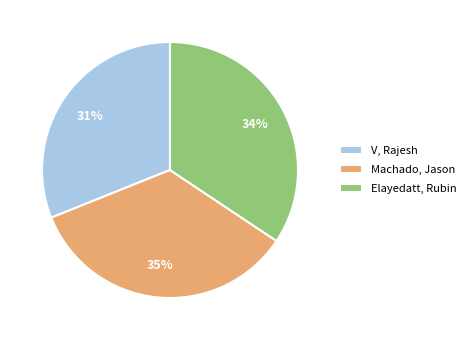

Rank the categories by value from lowest to highest.

V, Rajesh, Elayedatt, Rubin, Machado, Jason